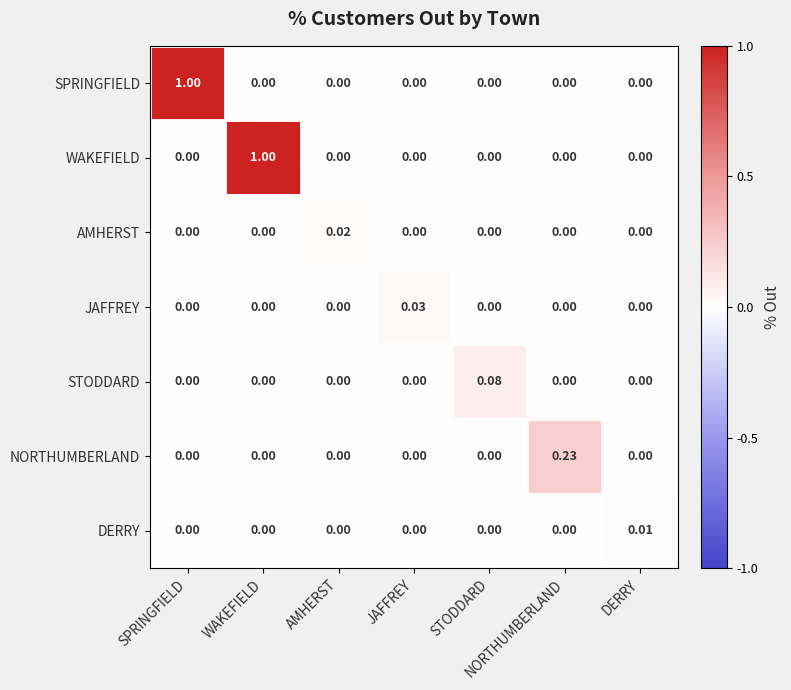

Which category has the highest value in the STODDARD series?

STODDARD